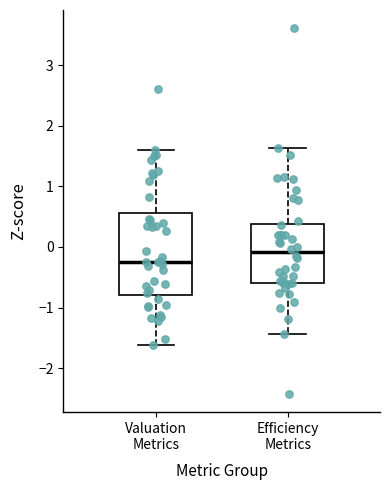

Comparing the boxes themselves (not the whiskers), which one is the tallest?

Valuation Metrics